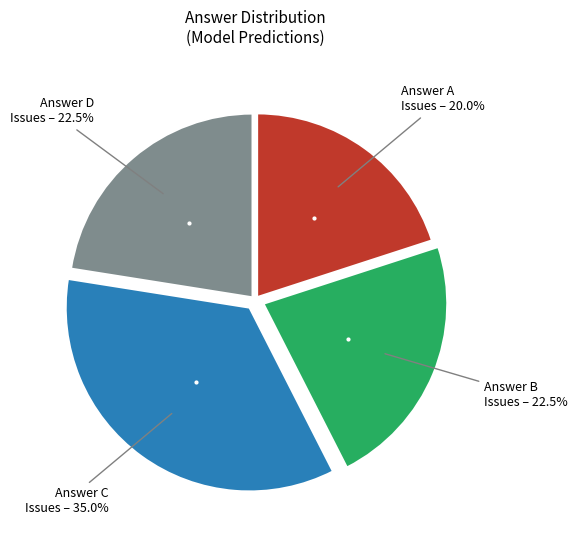

Does any single category account for the majority?

No